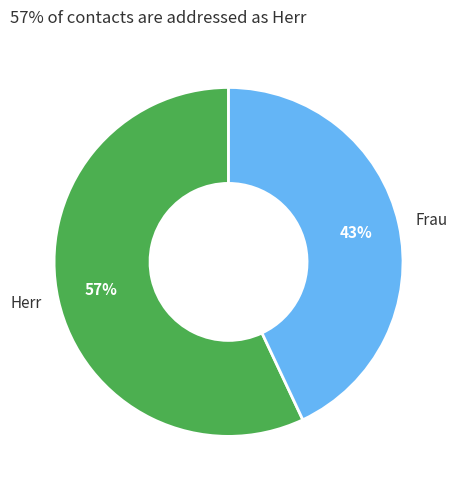

To the nearest percent, what is the combined percentage of Frau and Herr?

100%